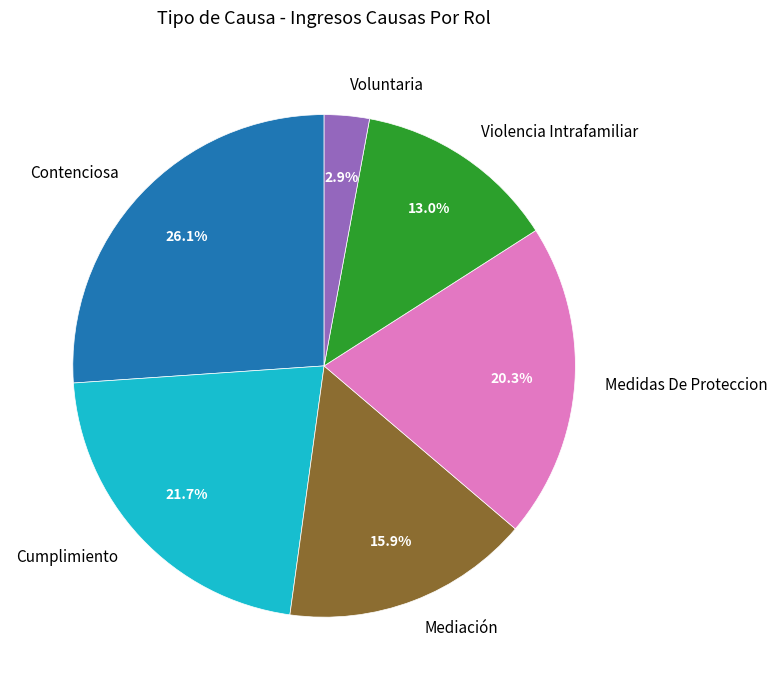

Is there a majority slice in this chart?

No